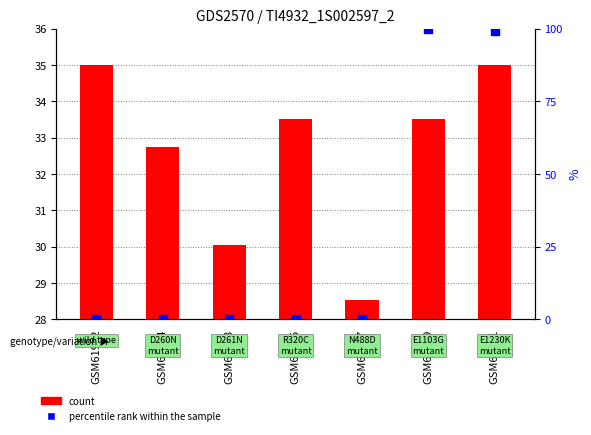

At how many categories does at least one series exceed 80?

2